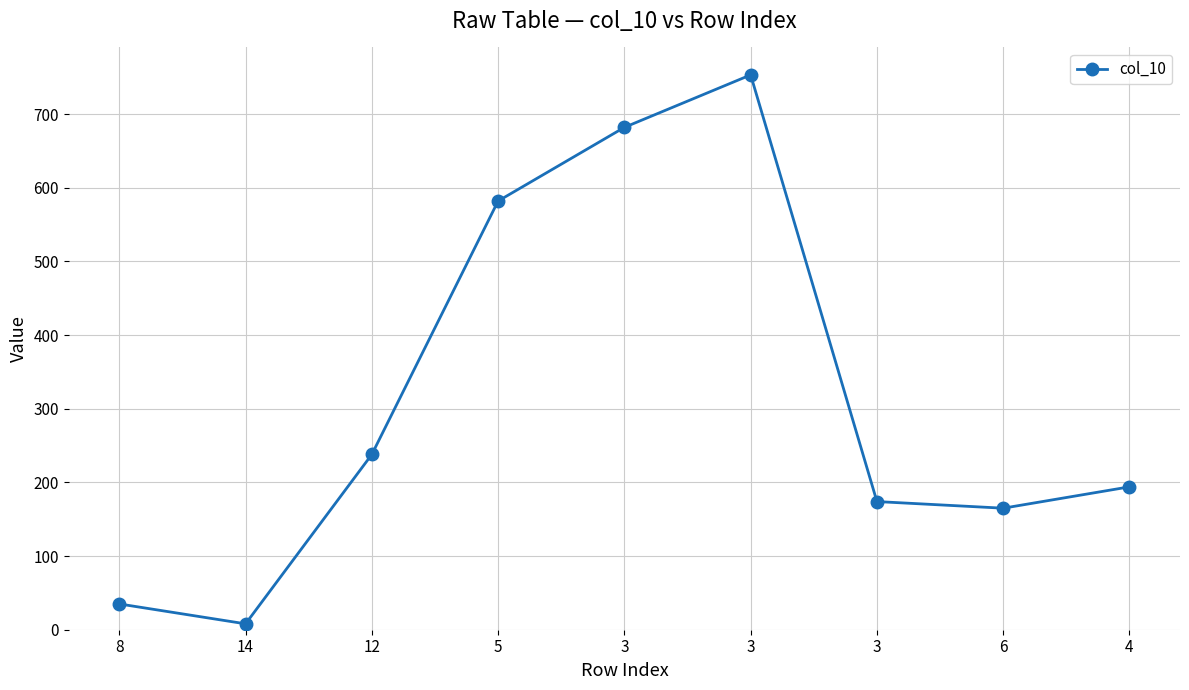

How many distinct data groups are displayed?

1